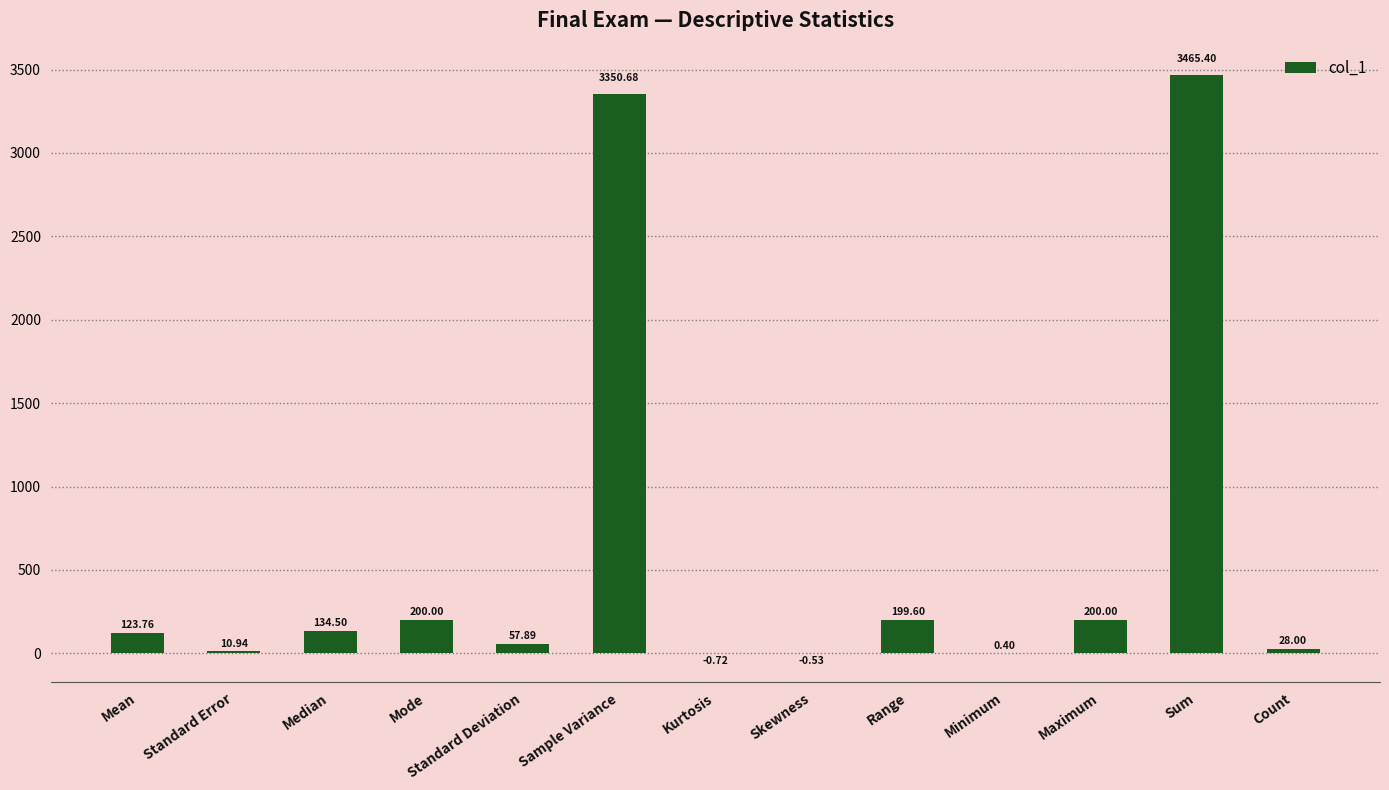

Is it true that the value at Maximum is 200.0?

True